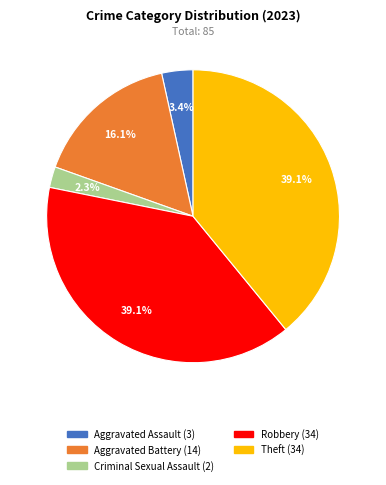

To the nearest percent, what percentage of the pie is Aggravated Assault?

3%